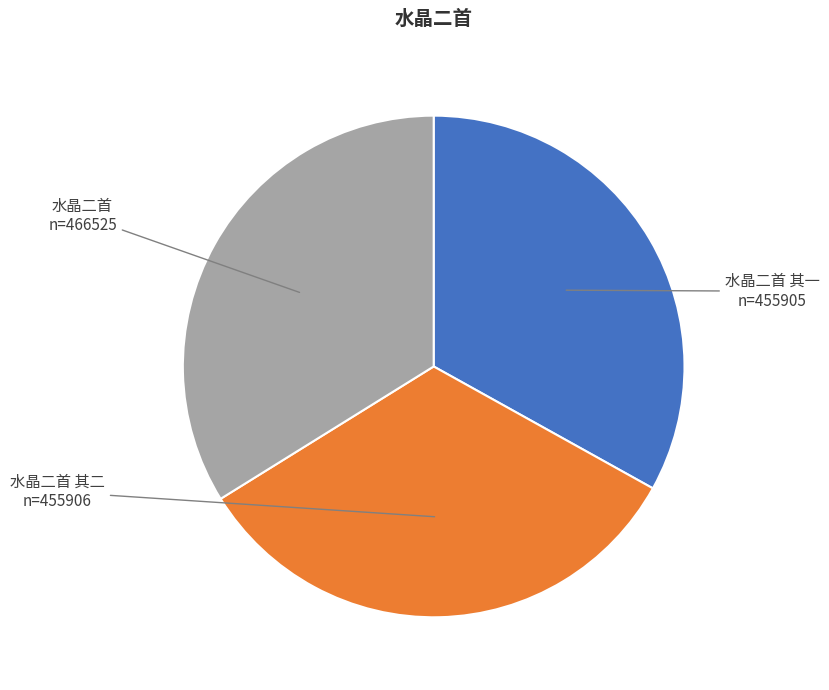

The 水晶二首 其一 slice represents 33% of the pie. True or false?

True